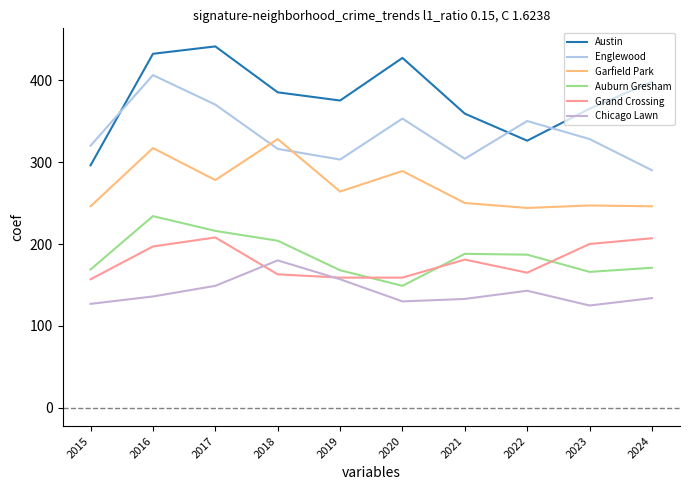

What is the highest value of the Austin series?

441